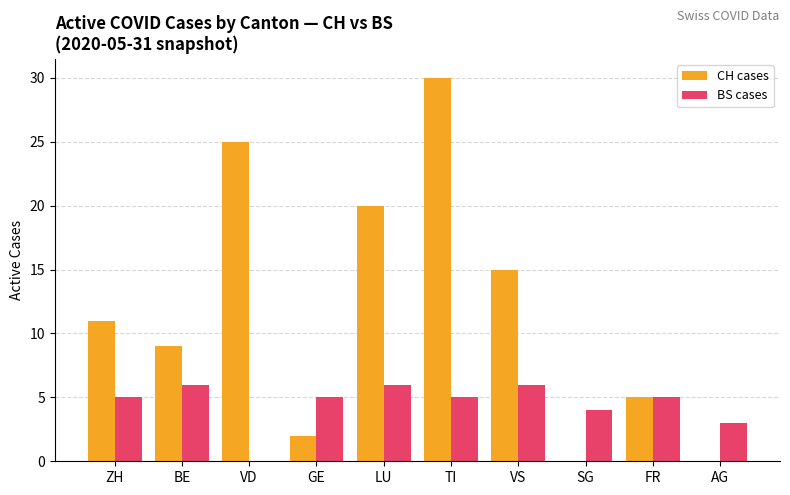

Does the chart contain stacked bars?

No